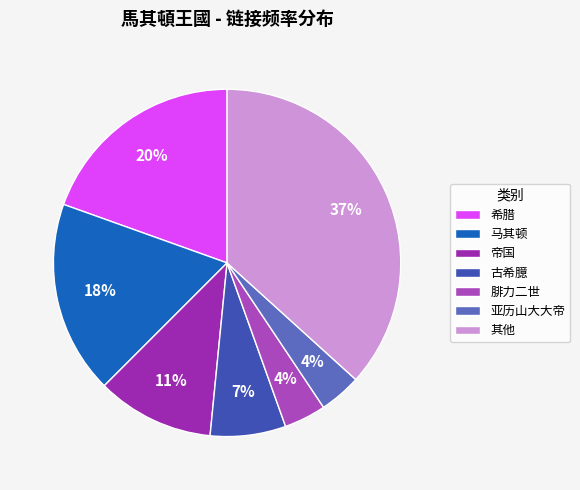

How many segments does this pie chart have?

7